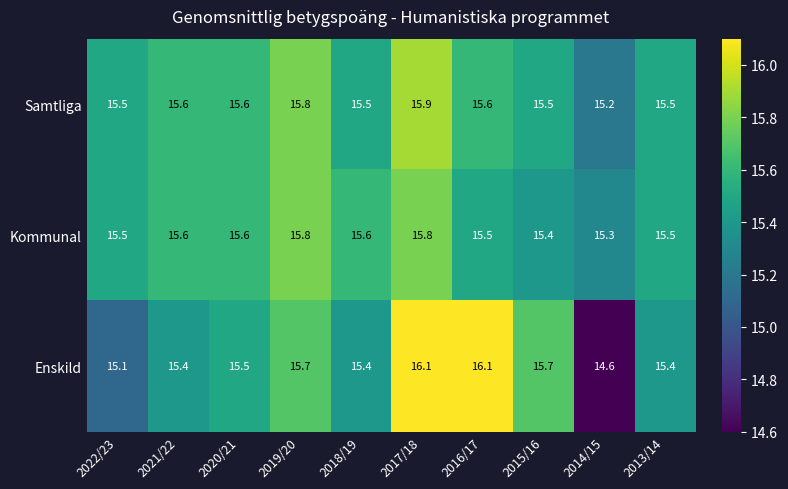

Where does the Enskild series first go above 15?

2022/23